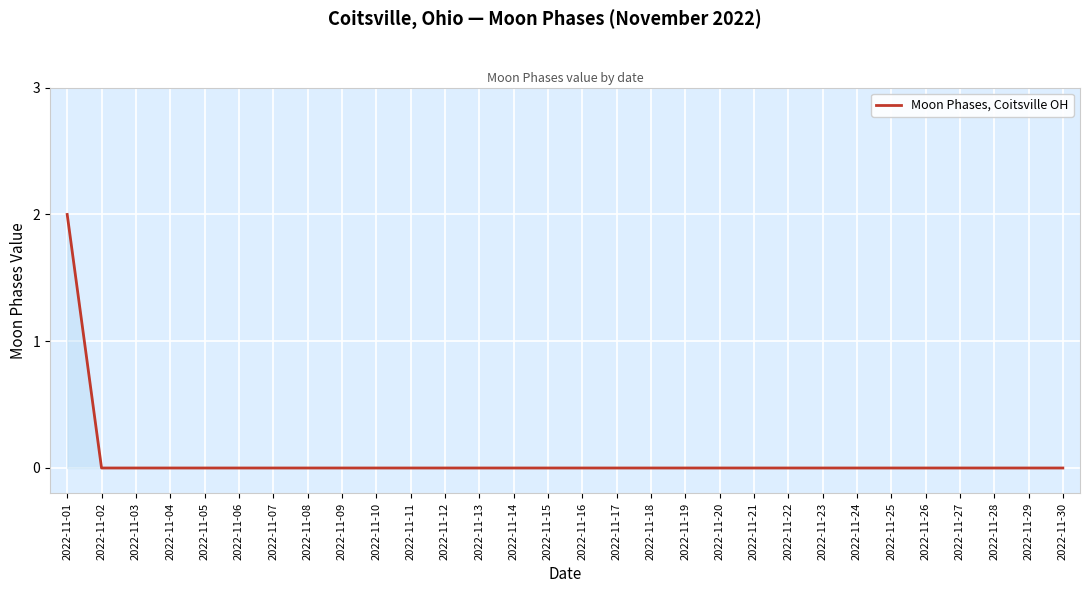

Reading right to left, list all the values displayed in this chart.

2022-11-30=0	2022-11-29=0	2022-11-28=0	2022-11-27=0	2022-11-26=0	2022-11-25=0	2022-11-24=0	2022-11-23=0	2022-11-22=0	2022-11-21=0	2022-11-20=0	2022-11-19=0	2022-11-18=0	2022-11-17=0	2022-11-16=0	2022-11-15=0	2022-11-14=0	2022-11-13=0	2022-11-12=0	2022-11-11=0	2022-11-10=0	2022-11-09=0	2022-11-08=0	2022-11-07=0	2022-11-06=0	2022-11-05=0	2022-11-04=0	2022-11-03=0	2022-11-02=0	2022-11-01=2